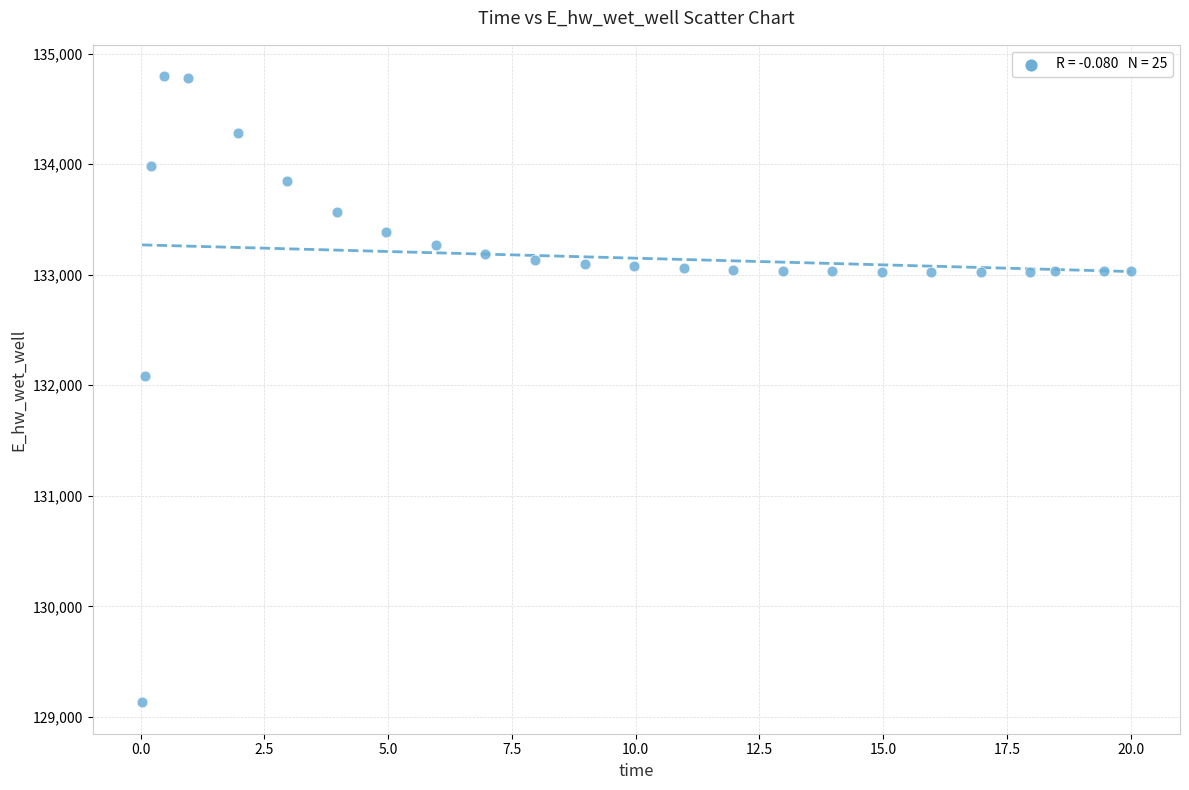

What Y value in the scatter plot is closest to 131963?

132087.5